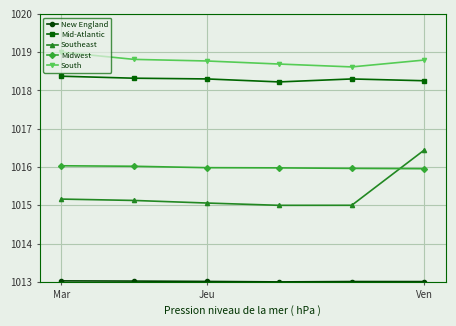

In Mid-Atlantic, how many points are lower than both neighbors (excluding endpoints)?

1